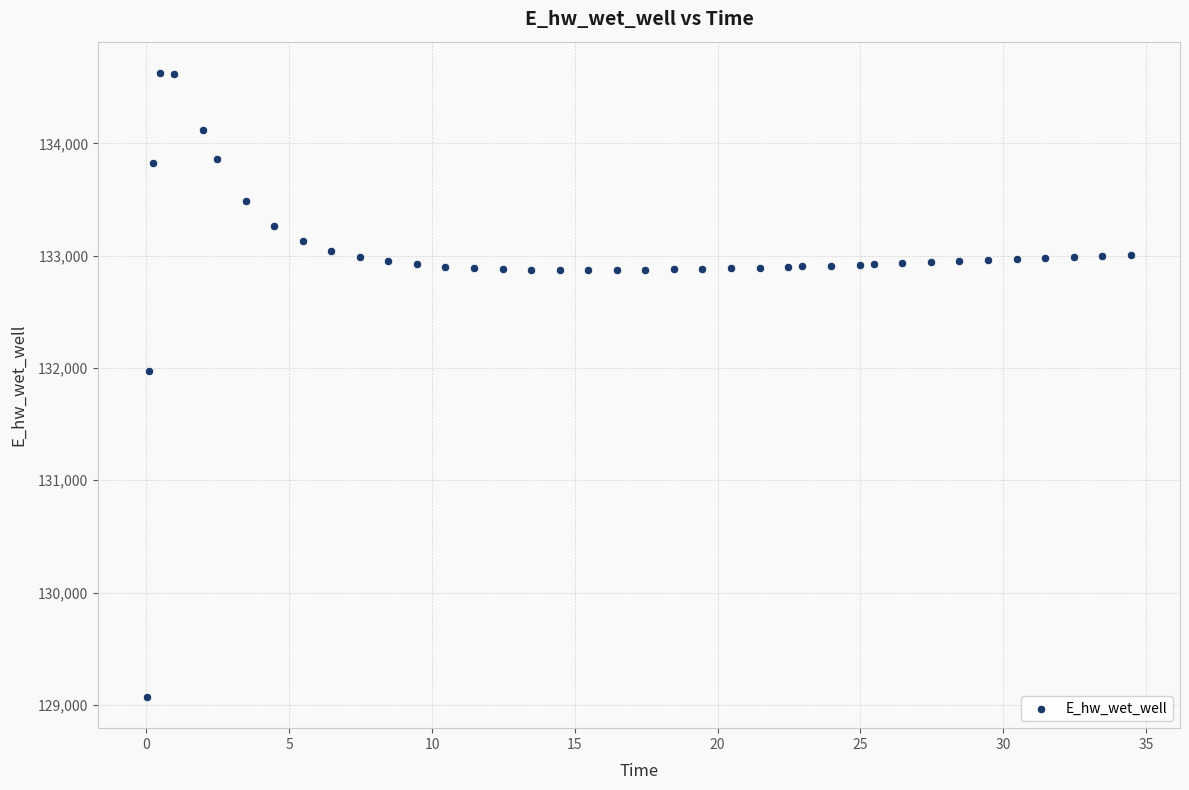

What is the range of X values (max minus min)?

34.4